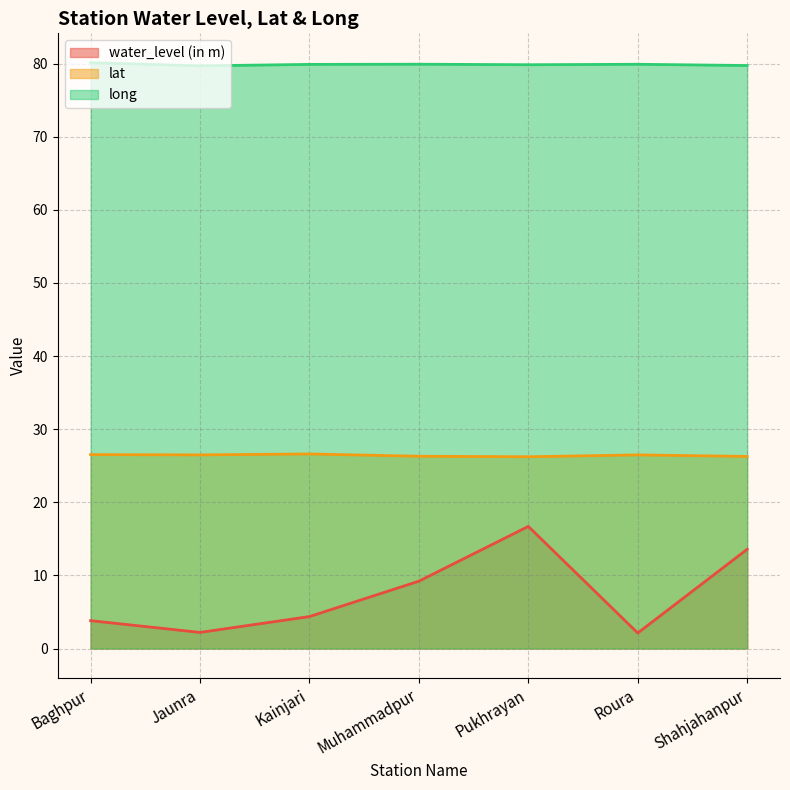

What is the difference between the second highest and minimum values in the water_level (in m) series?

11.4